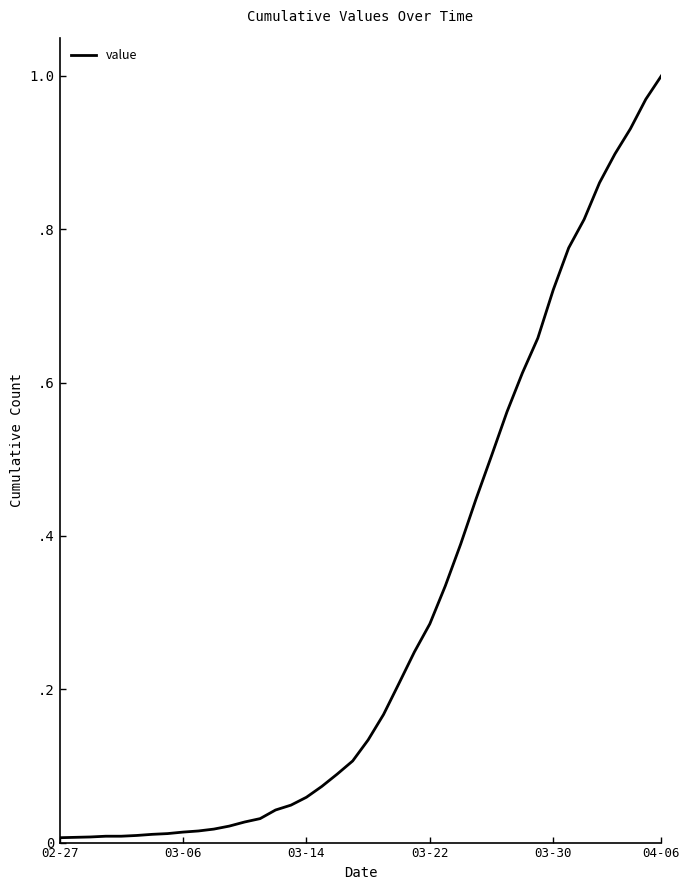

Does the chart display data point markers on the line(s)?

No